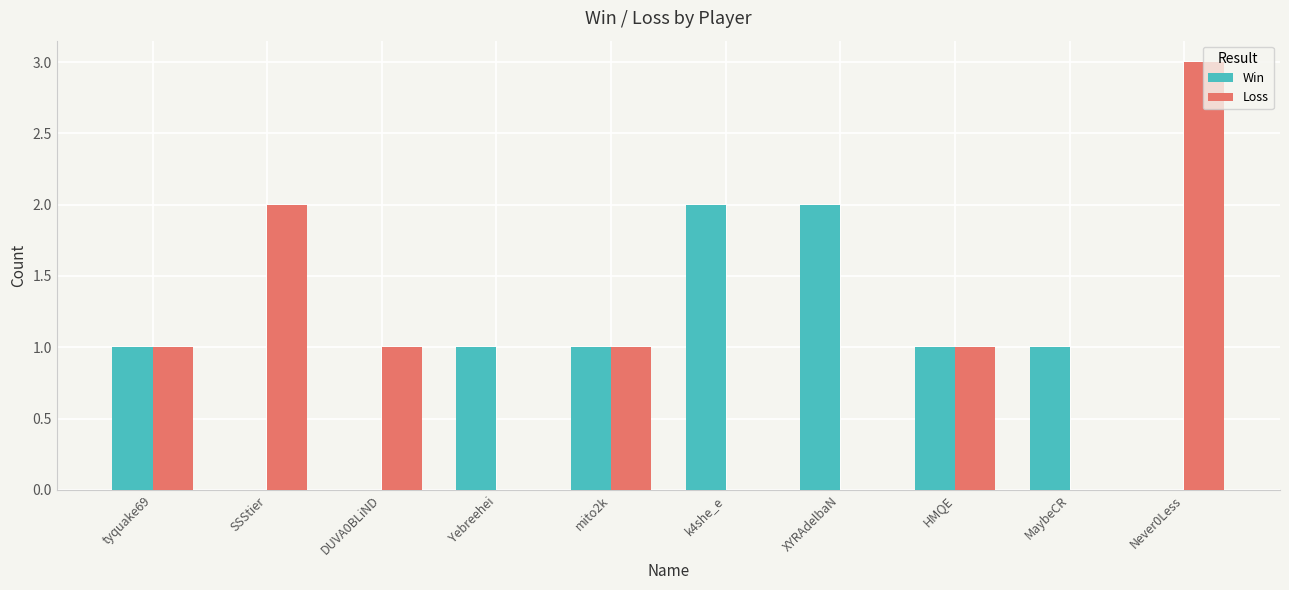

Count the number of categories in the chart.

10